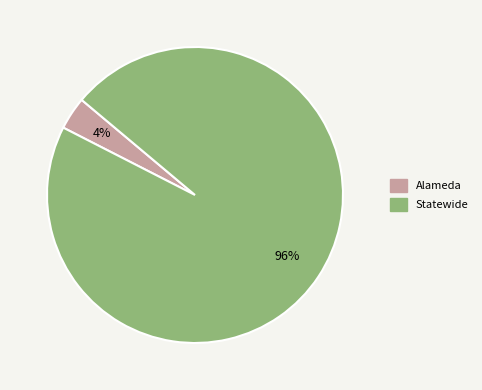

Rank the categories by value from highest to lowest.

Statewide, Alameda